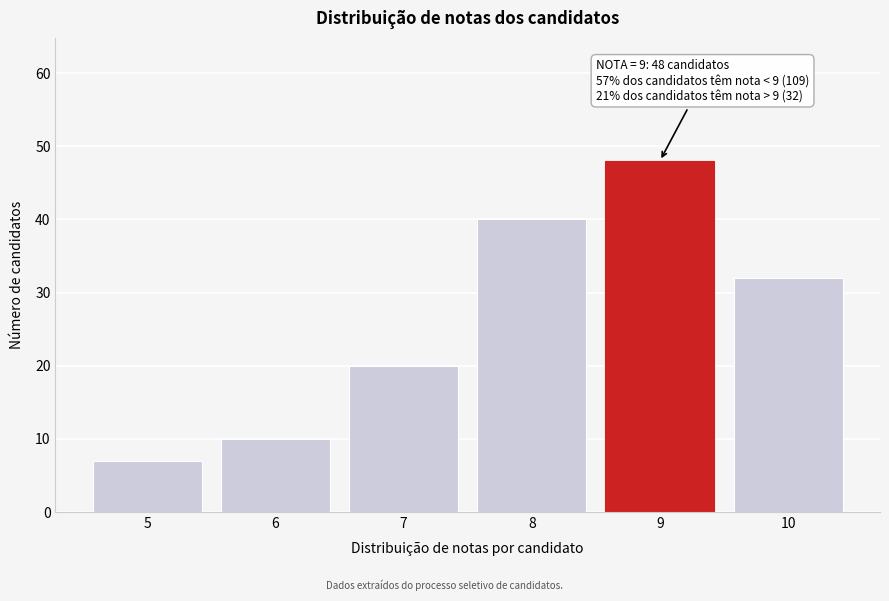

Reading right to left, extract all data points from this chart.

32	48	40	20	10	7